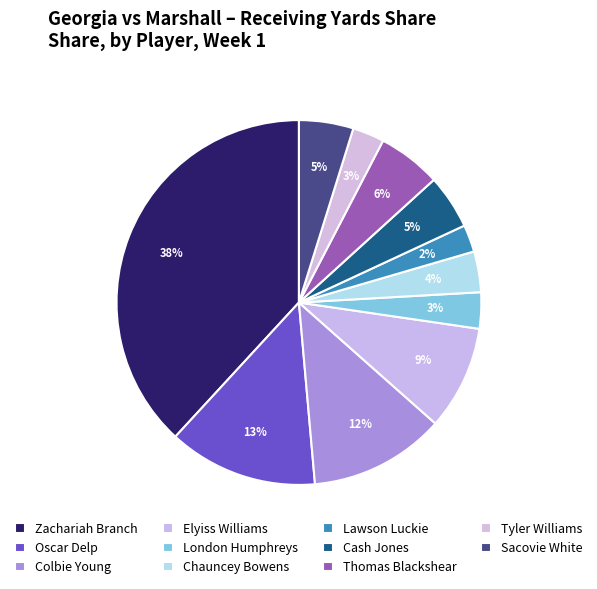

Is Chauncey Bowens the majority of the pie?

No